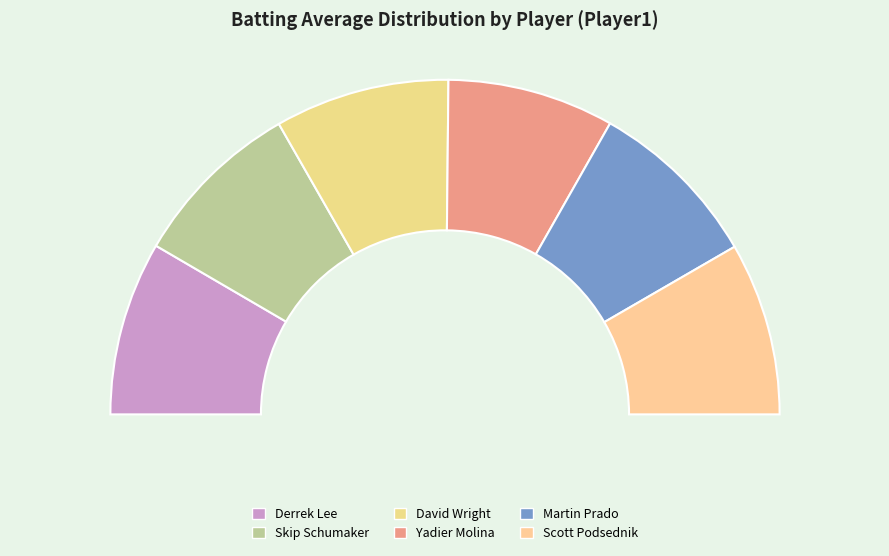

The David Wright slice represents 1% of the pie. True or false?

False